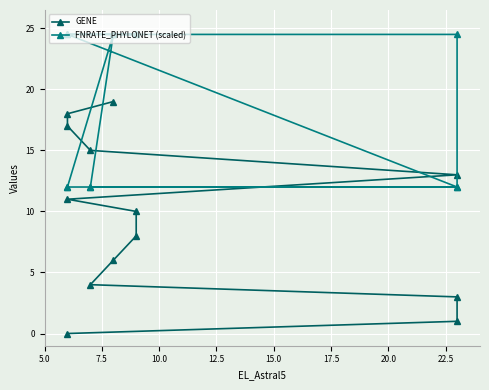

How many values in the GENE series are below 10?

6